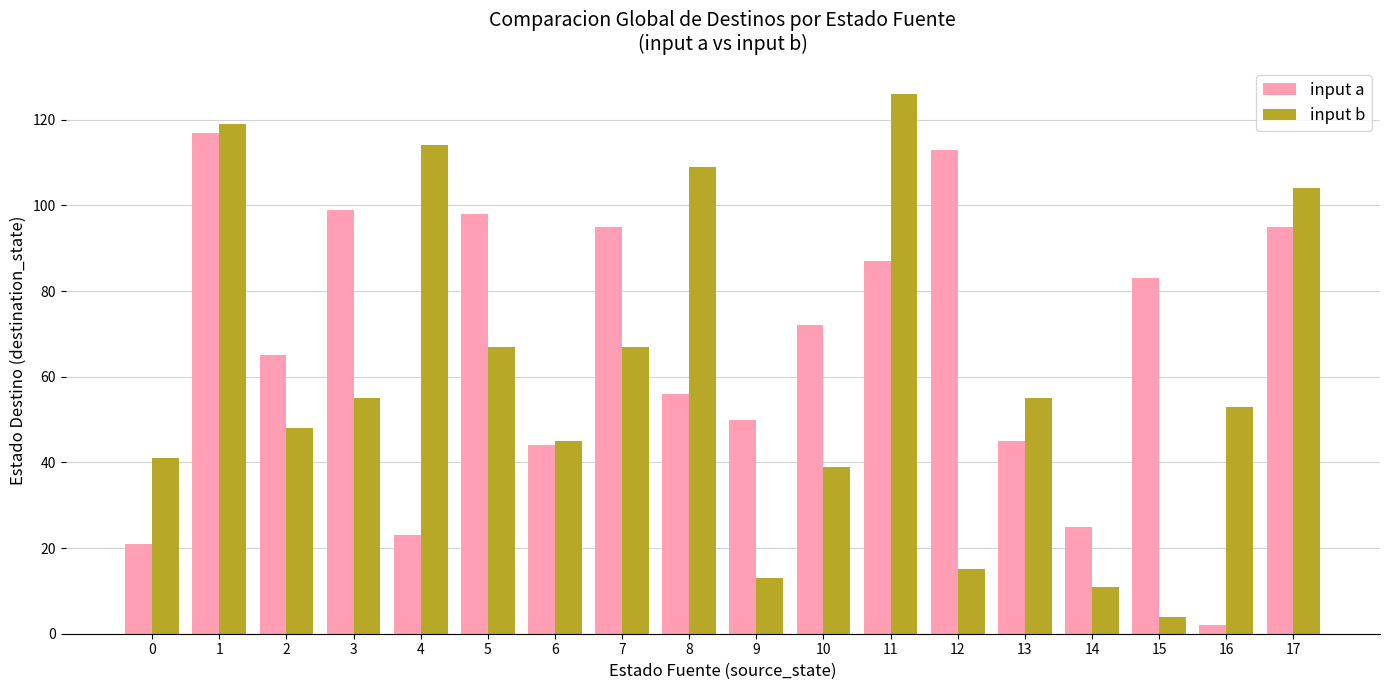

List the series in order of their overall mean, highest first.

input a, input b